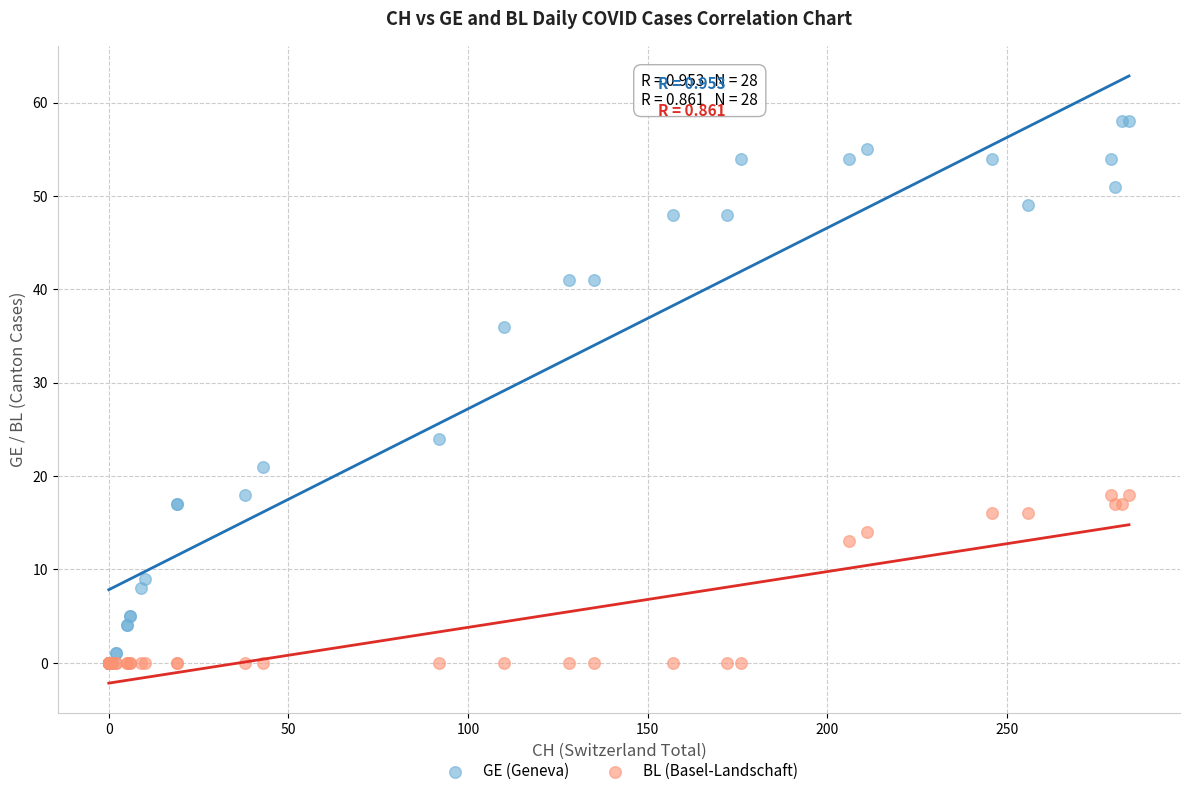

Across all series, what Y value is closest to 29?

24